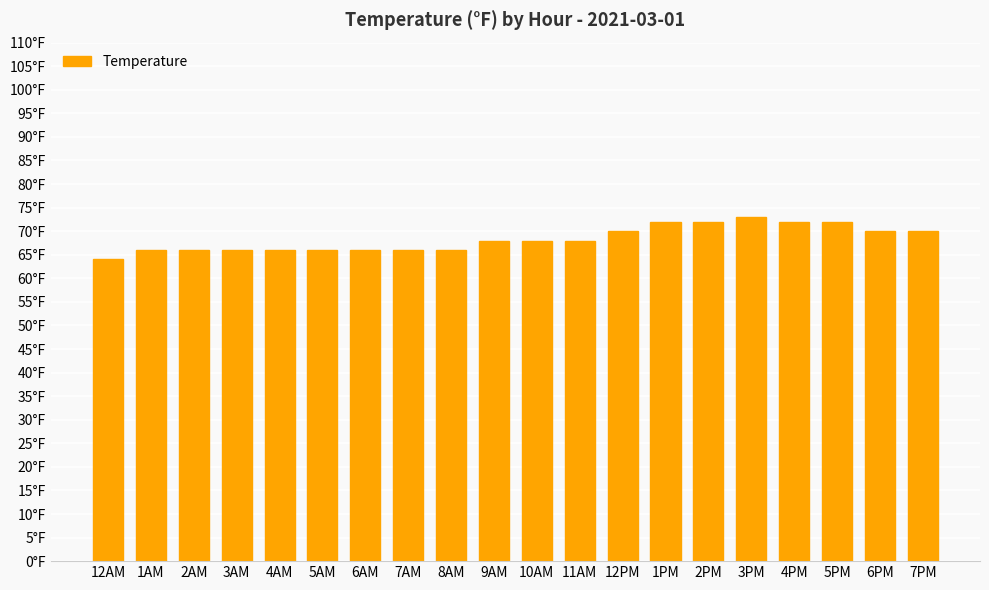

What is the difference between the maximum and second lowest values?

7